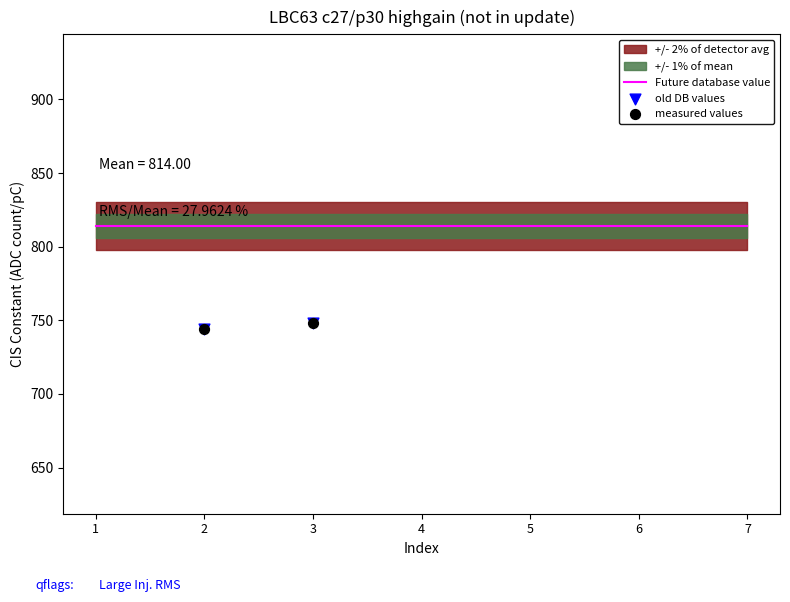

Which series has the largest total across all categories?

Future database value